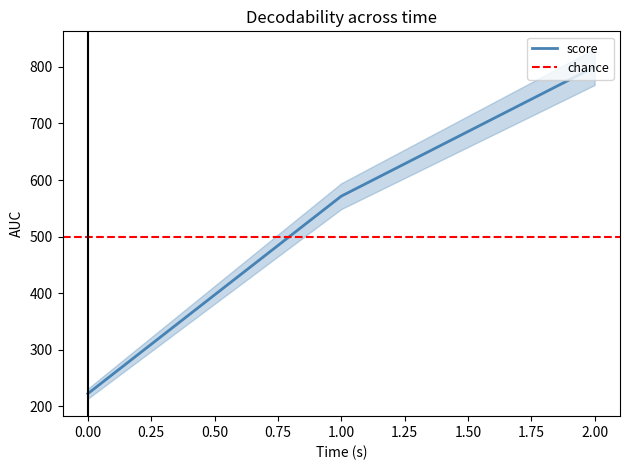

Between 1 and 2, which is larger?

2